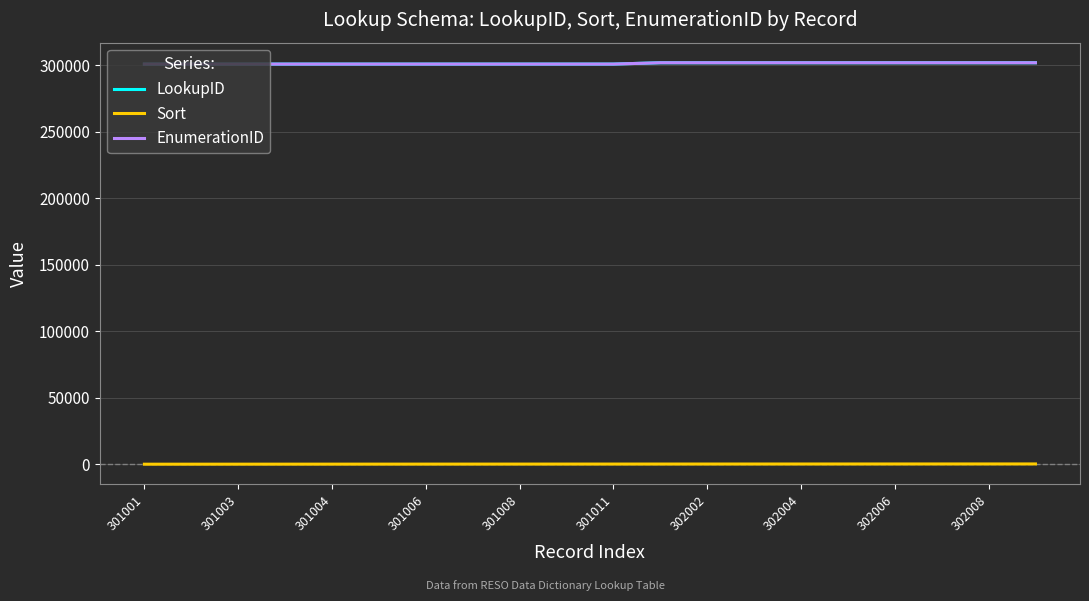

True or false: Sort and LookupID cross at least once.

False